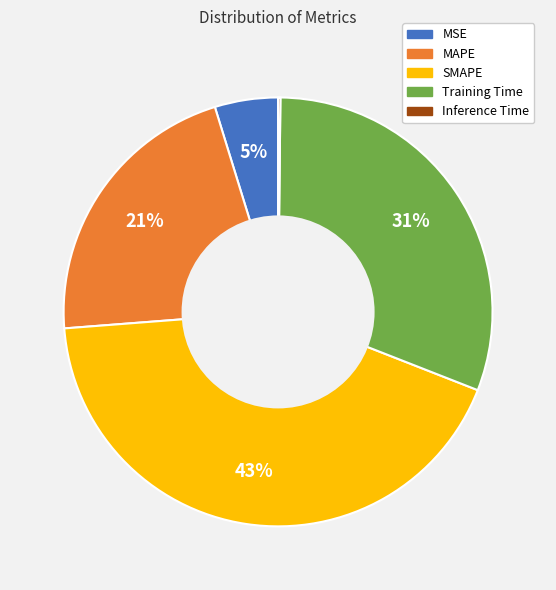

The SMAPE slice represents 33% of the pie. True or false?

False